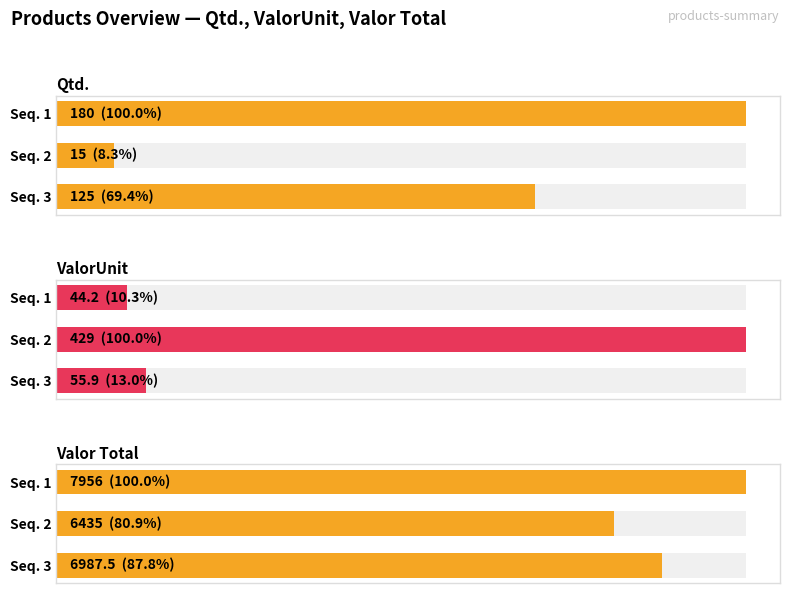

How many bars are there in total?

9